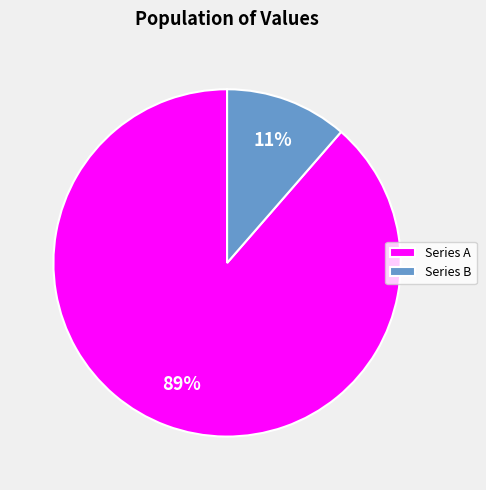

Is the sum of Series B and Series A greater than half?

Yes